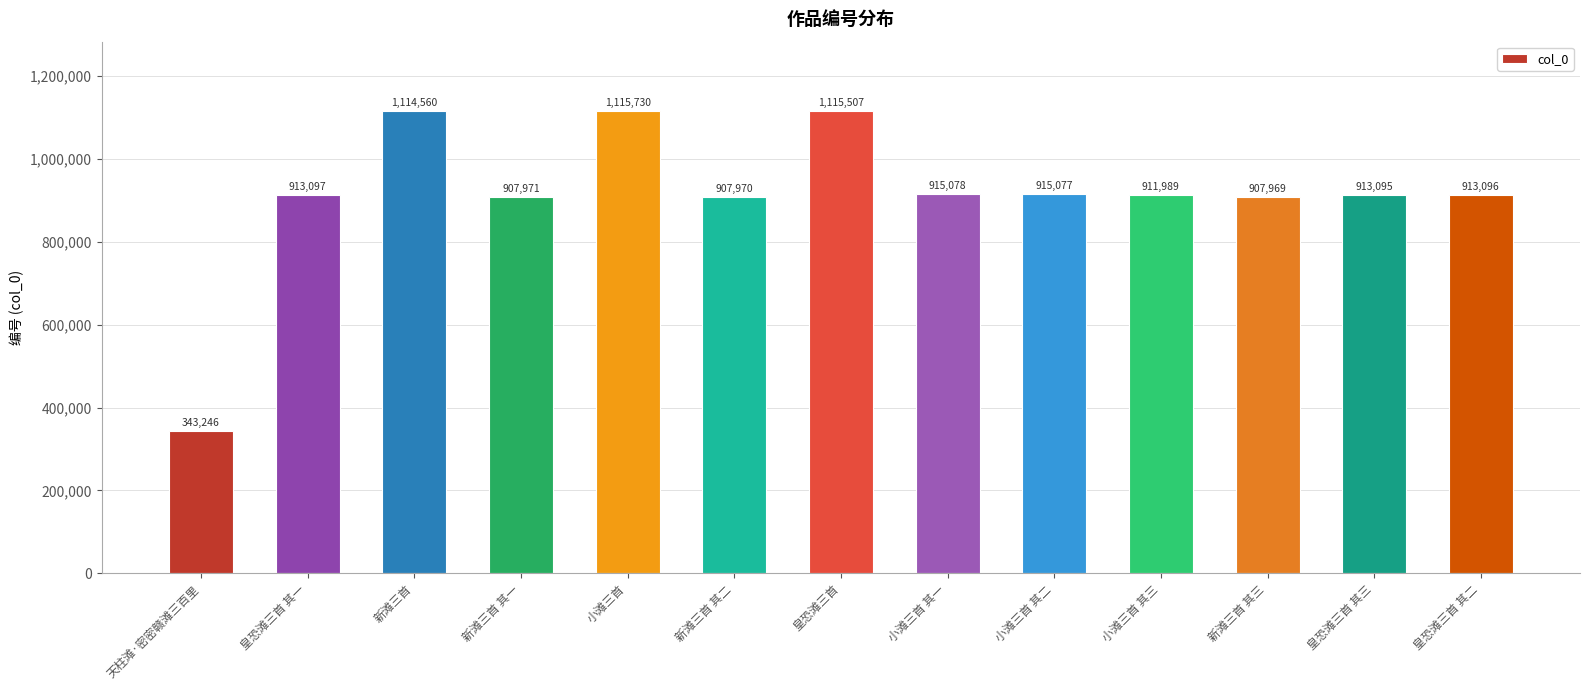

Which label corresponds to the largest value in the chart?

小滩三首